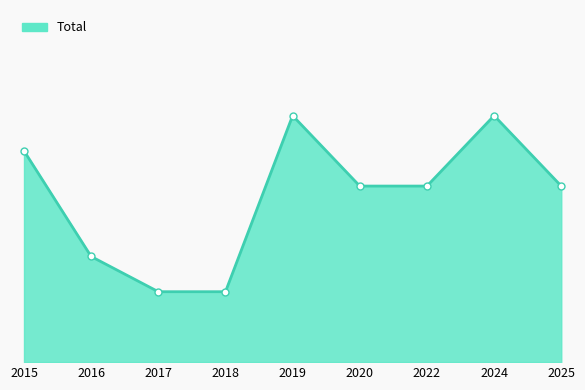

What is the value of the 5th point from the left?

7